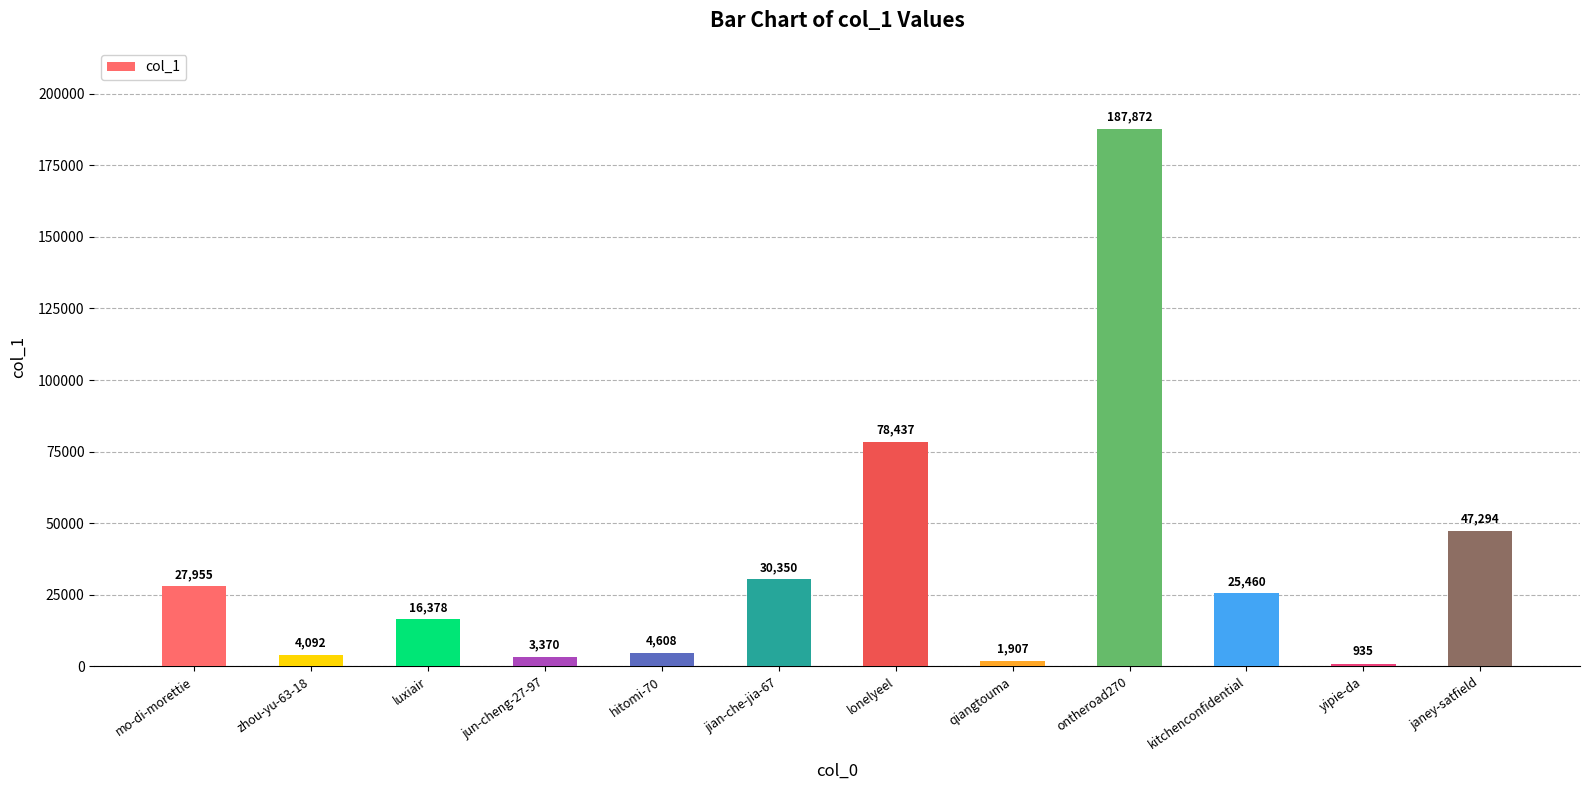

The chart shows a value of 27955 at mo-di-morettie. True or false?

True